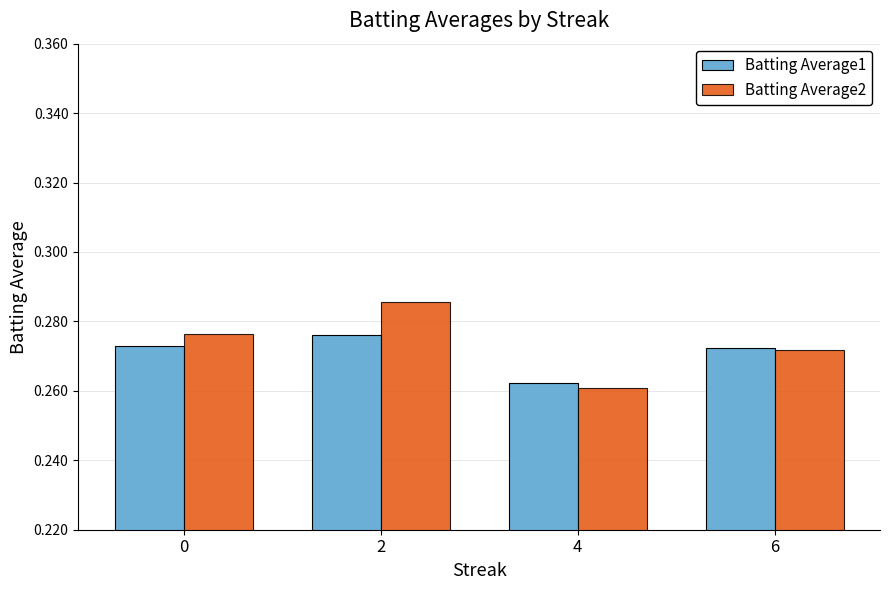

Is the value of Batting Average1 at 6 greater than the value of Batting Average2 at 2?

No